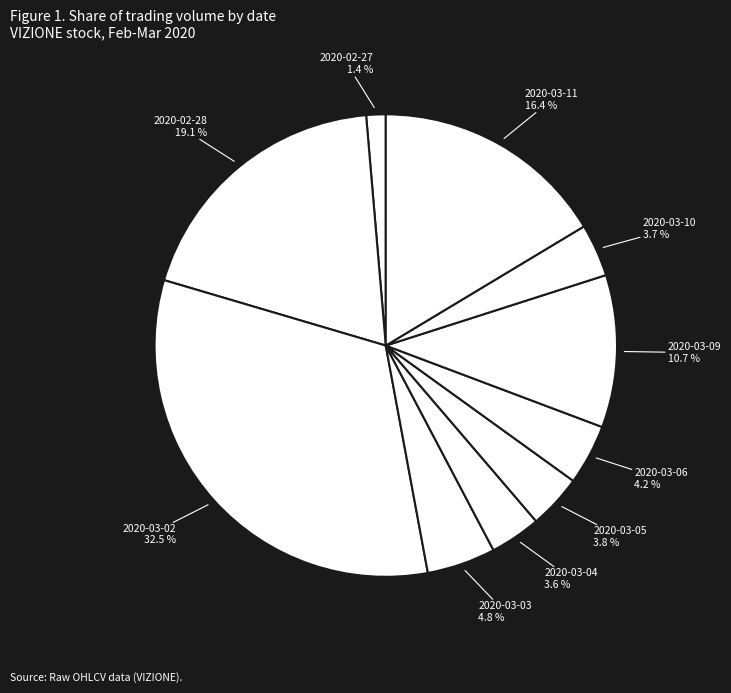

Rank the categories by value from highest to lowest.

2020-03-02, 2020-02-28, 2020-03-11, 2020-03-09, 2020-03-03, 2020-03-06, 2020-03-05, 2020-03-10, 2020-03-04, 2020-02-27